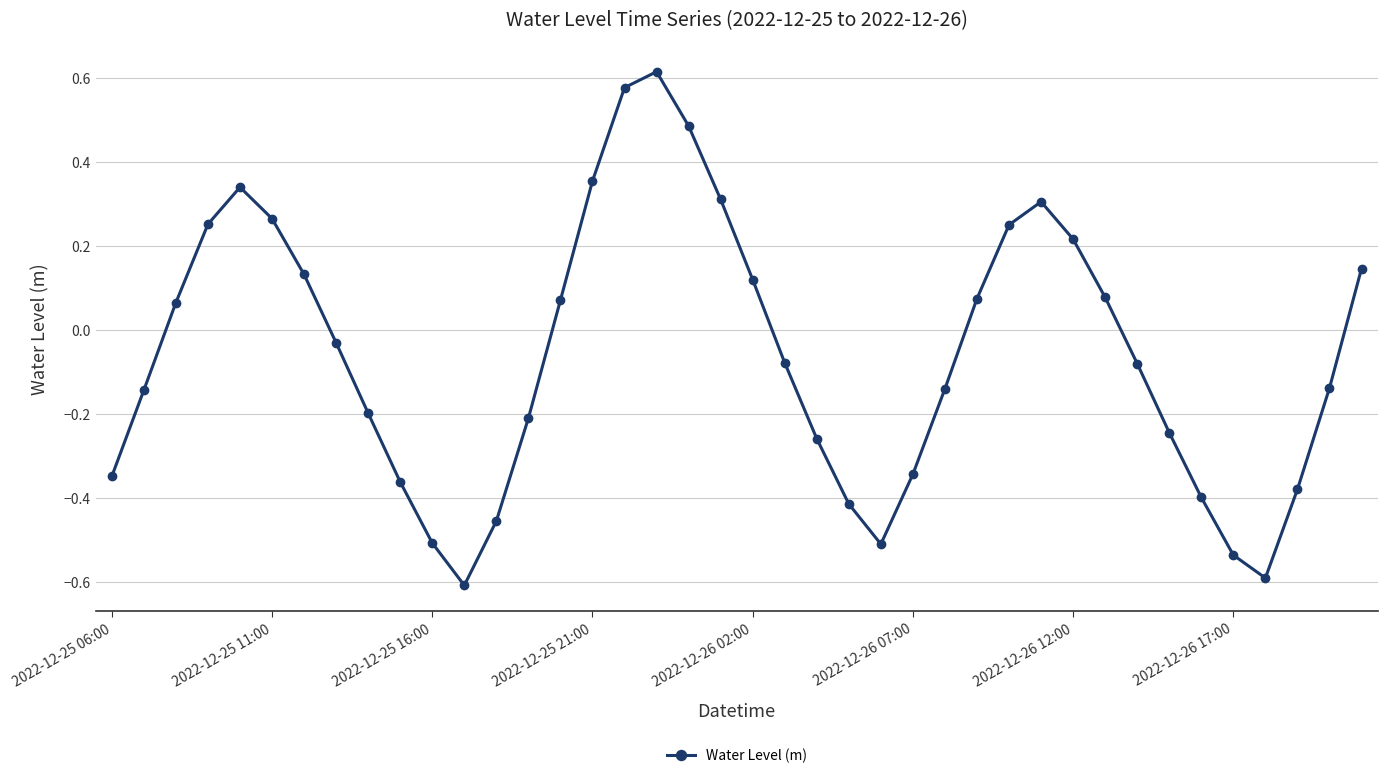

What is the smallest value displayed?

-0.6